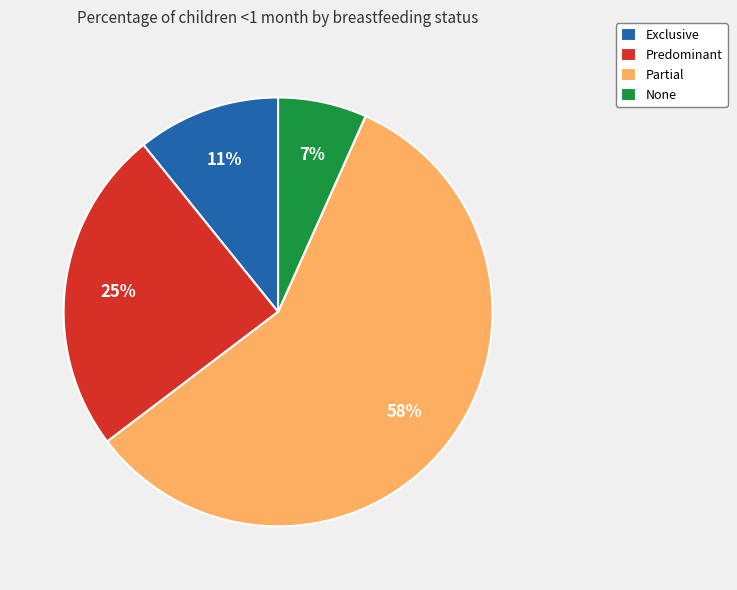

What percentage is the Predominant slice, to the nearest percent?

25%